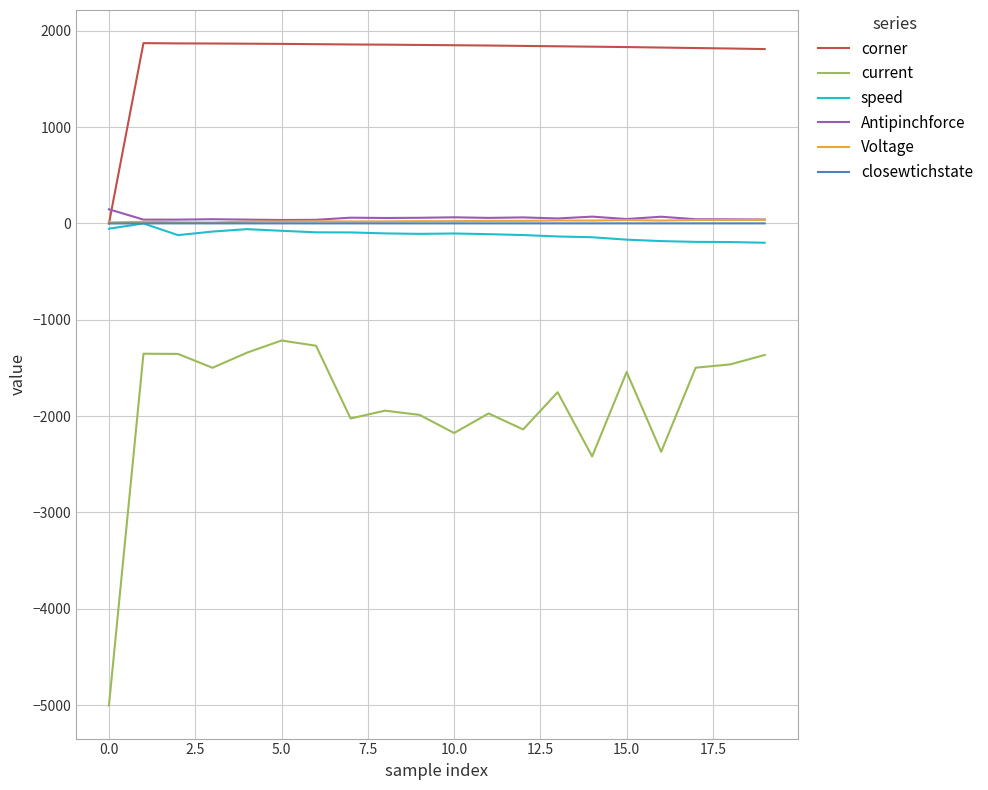

True or false: closewtichstate and Voltage cross at least once.

False